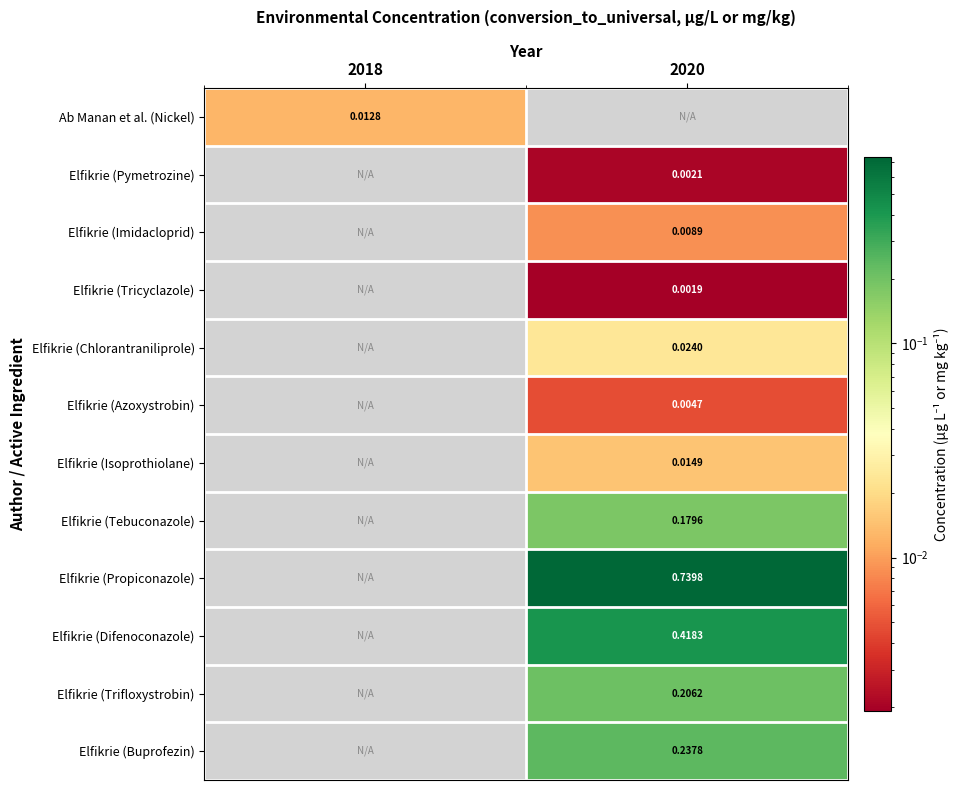

At how many categories does at least one series exceed 0?

2